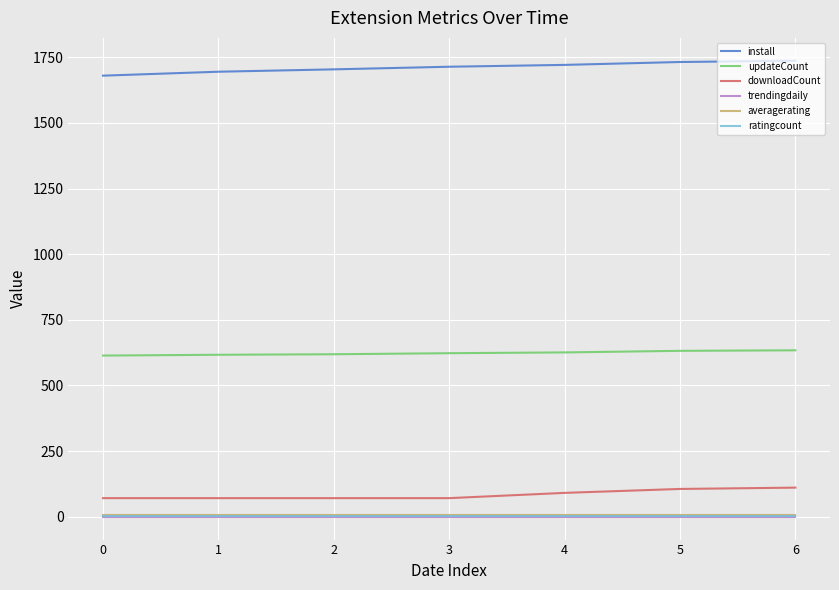

What is the greatest value displayed?

1737